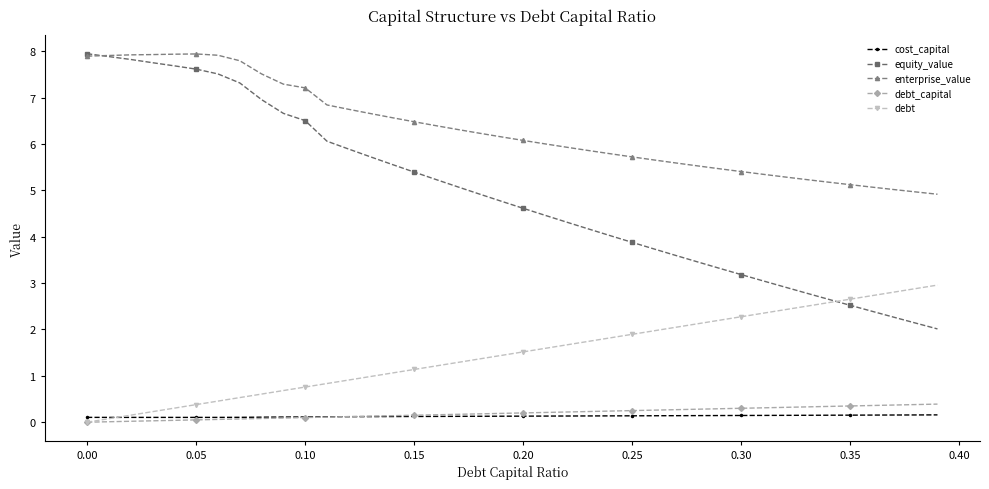

Which series has the largest range (max minus min)?

equity_value